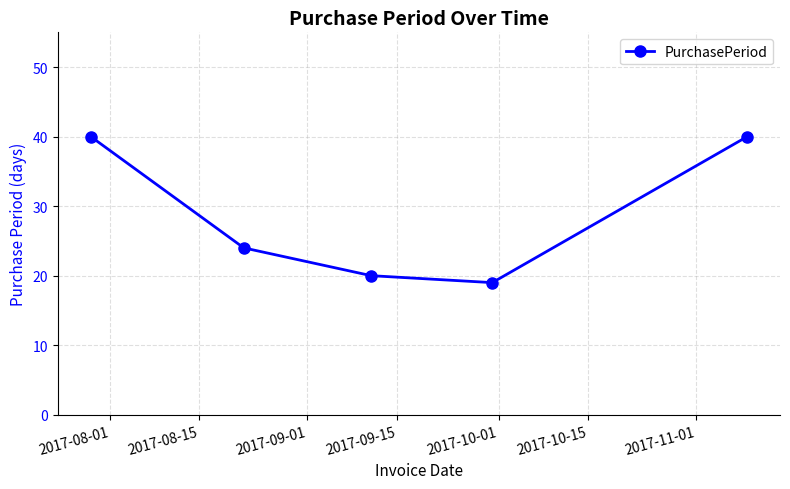

How many values are below 24?

2